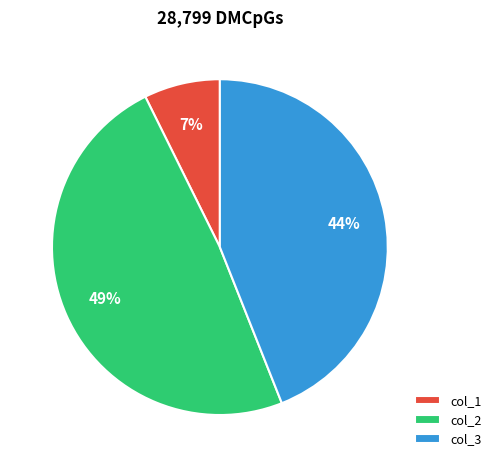

To the nearest percent, what is the average slice percentage?

33%